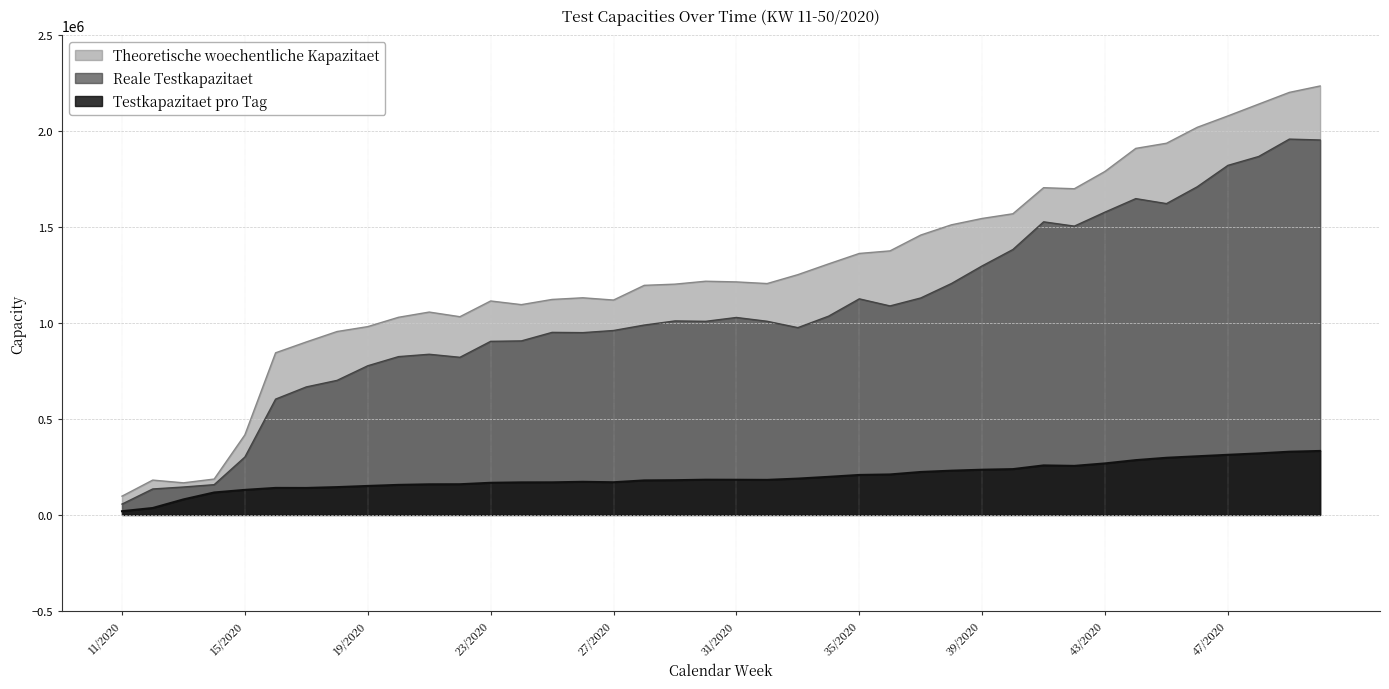

At which label does Testkapazitaet pro Tag first exceed 183310?

30/2020